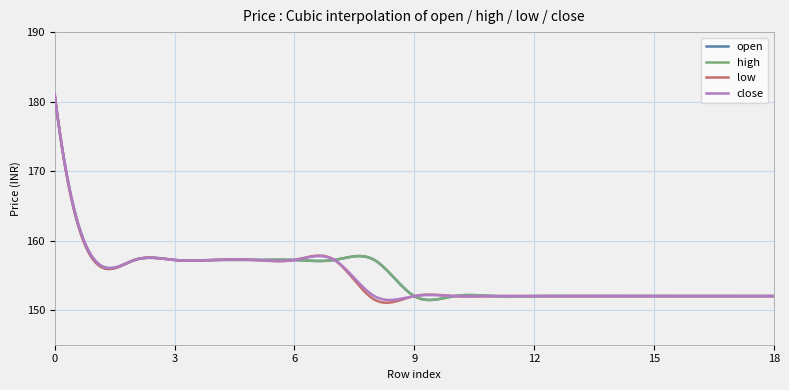

True or false: low has more than 0 points higher than both neighbors.

True